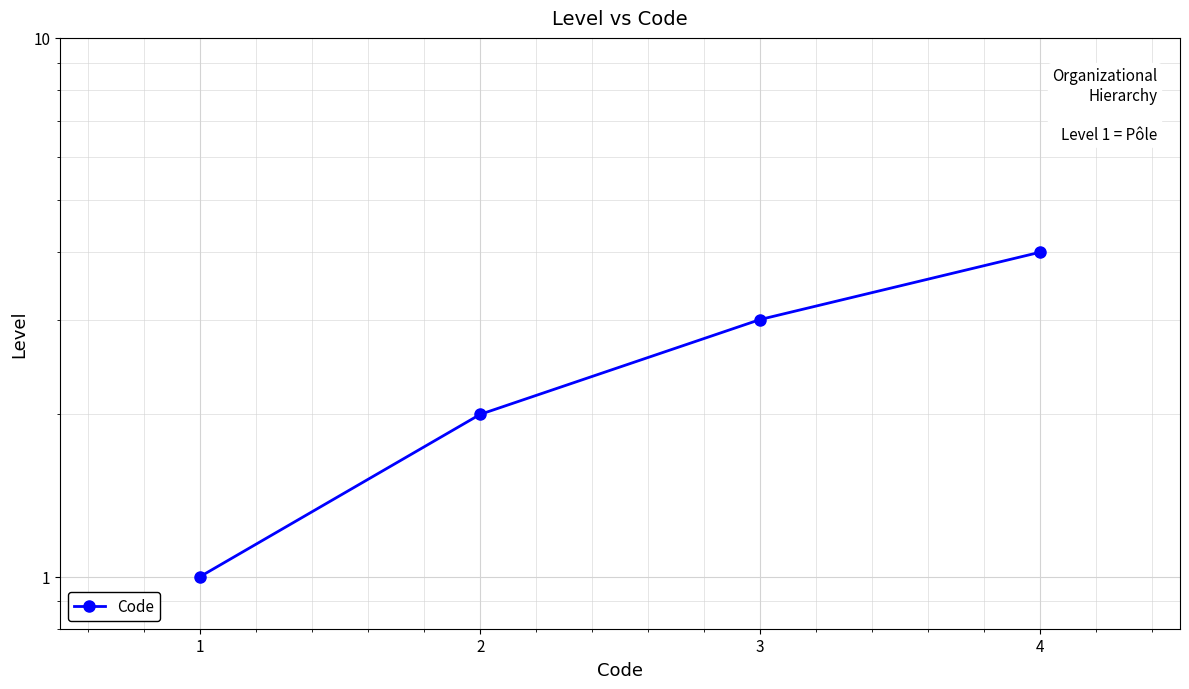

What value does the data have at 4?

4